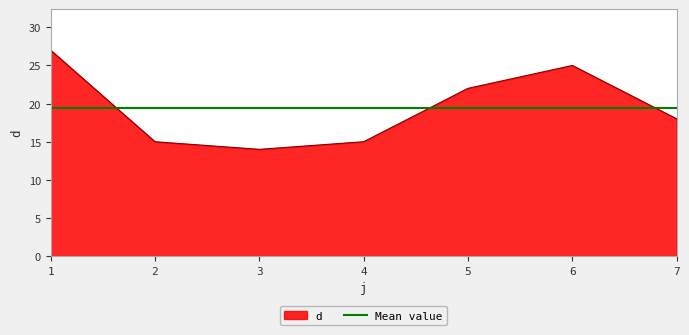

What is the sum of the values at 4 and 1?

42